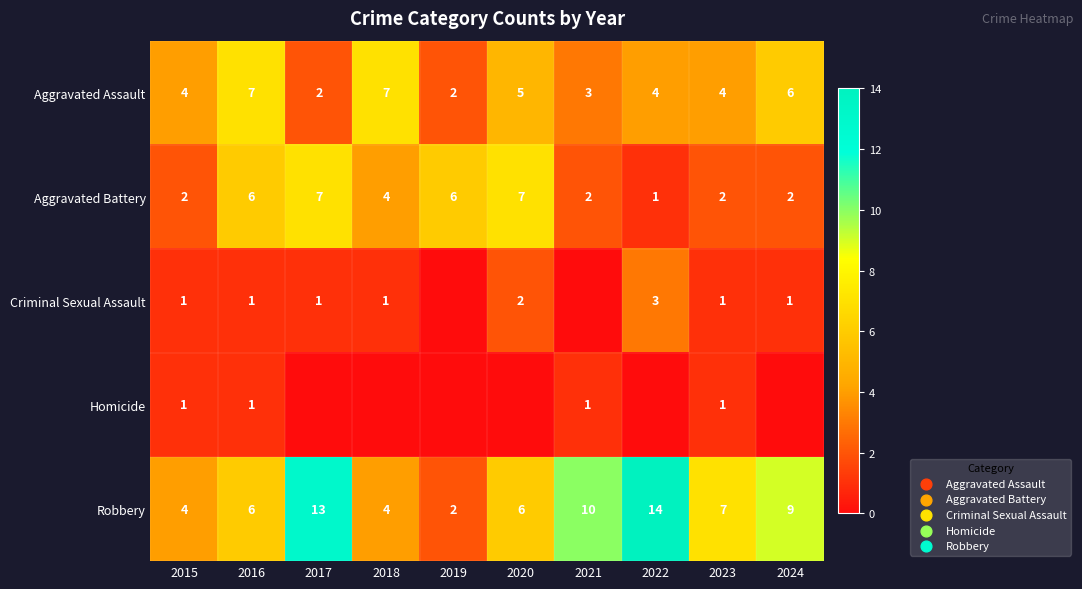

How many categories are shown in the chart?

10